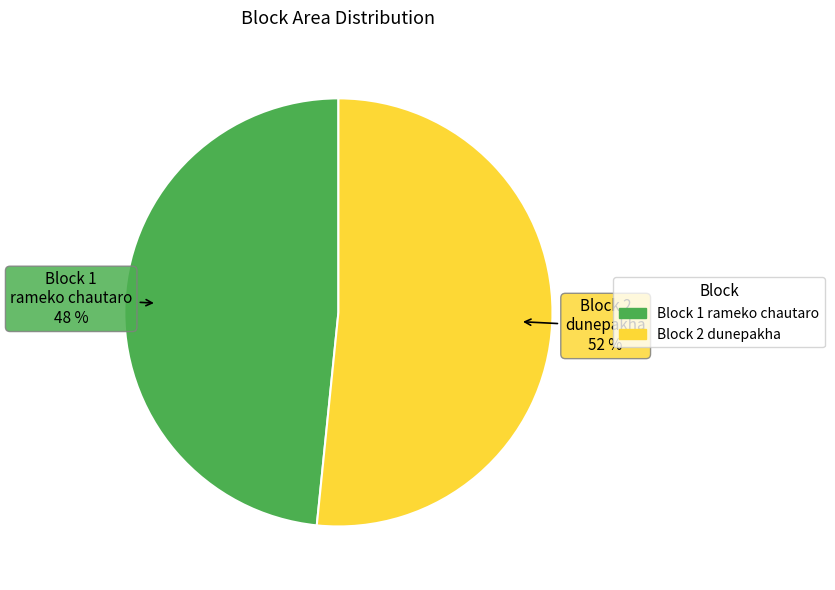

The Block 2 dunepakha slice represents 52% of the pie. True or false?

True